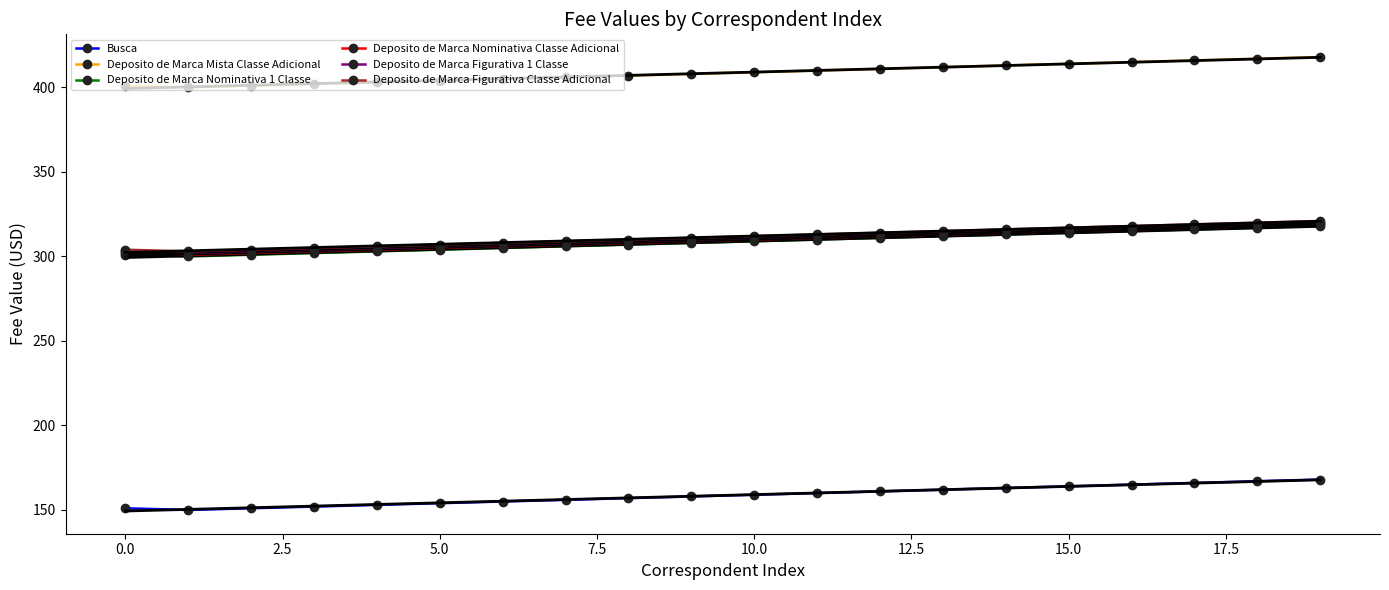

At which label is Deposito de Marca Figurativa 1 Classe closest to 311?

10